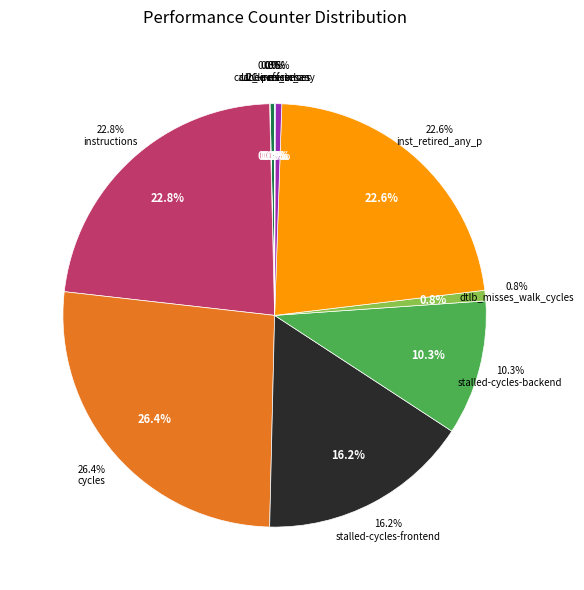

How many slices are in this pie chart?

10